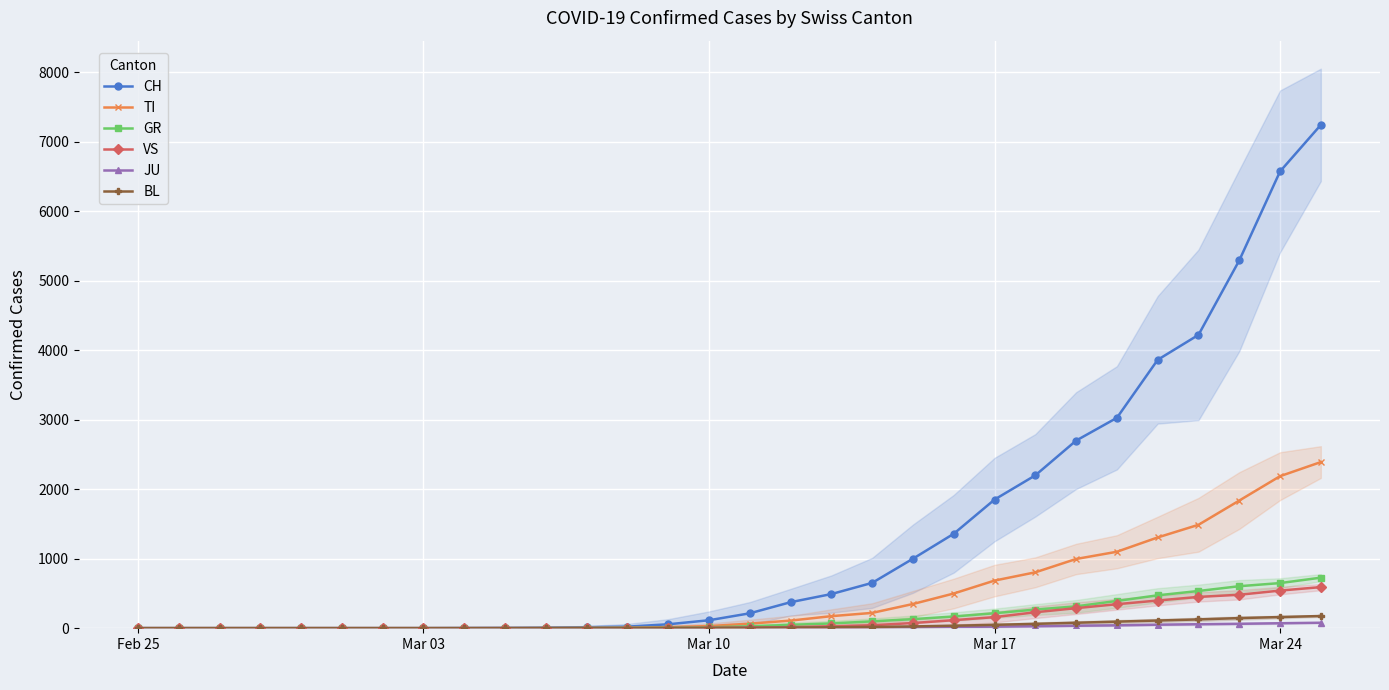

True or false: TI has more than 0 points higher than both neighbors.

False